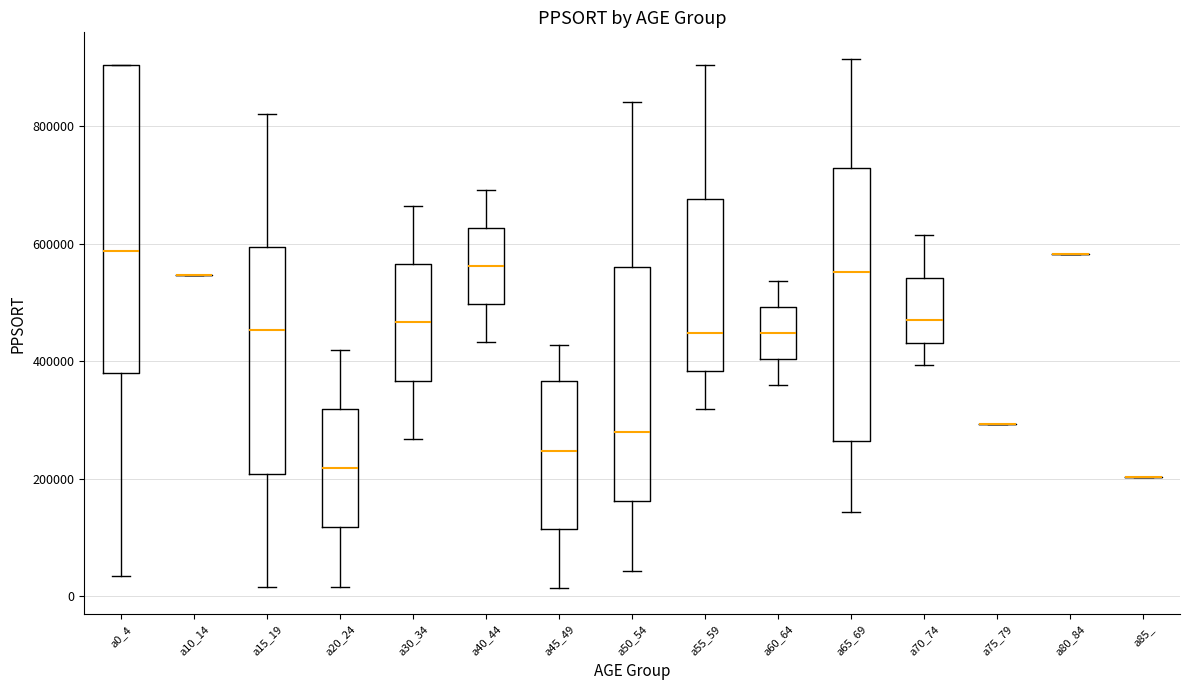

Comparing the boxes themselves (not the whiskers), which one is the tallest?

a0_4